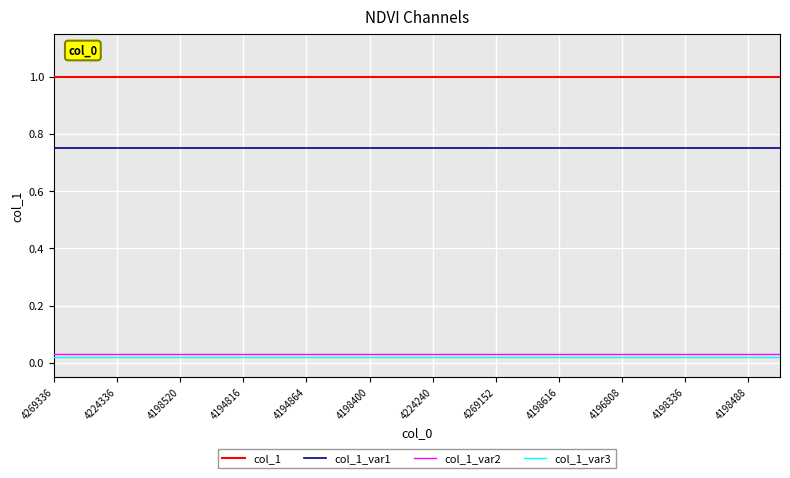

True or false: col_1_var2 and col_1_var1 cross at least once.

False